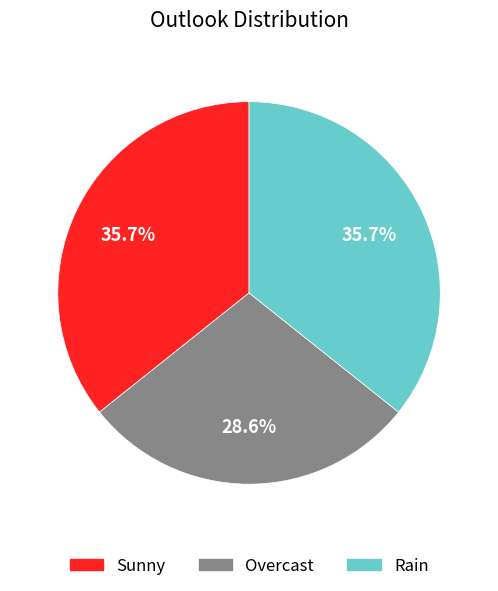

Combined, what portion of the pie is Sunny and Rain?

71.4%